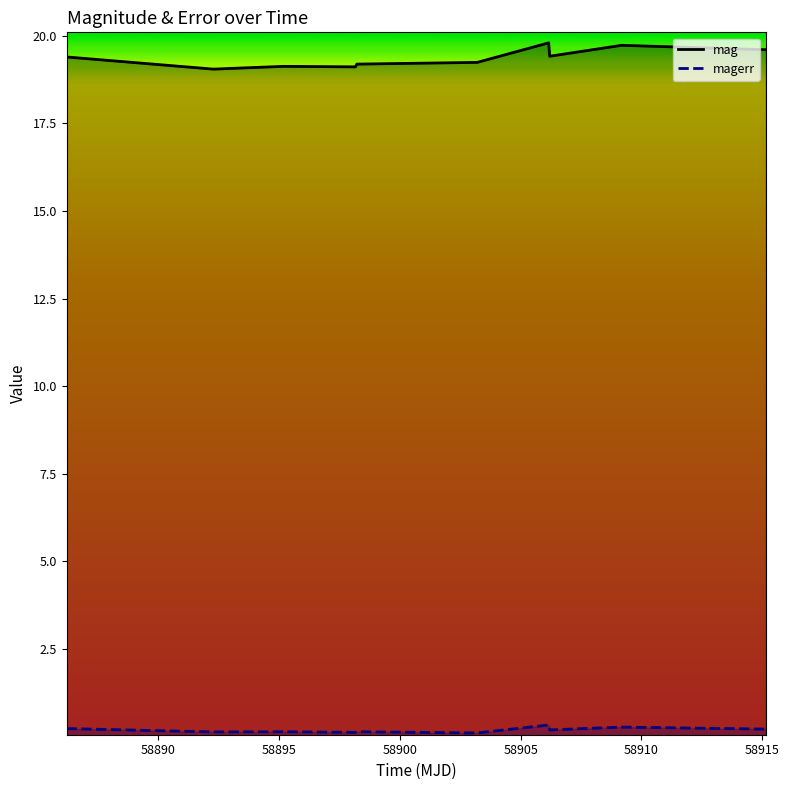

Which series has the largest total across all categories?

mag